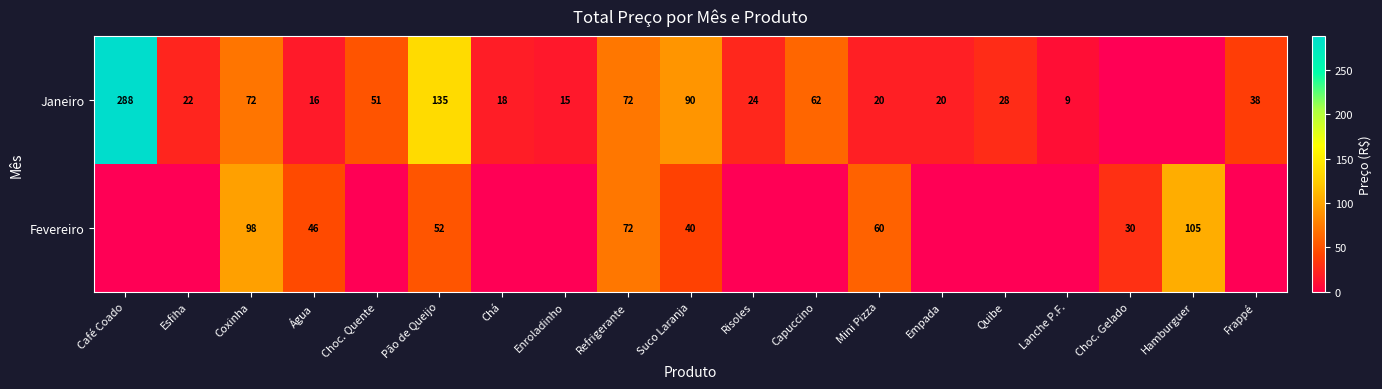

The Fevereiro series shows 46 at Água. True or false?

True